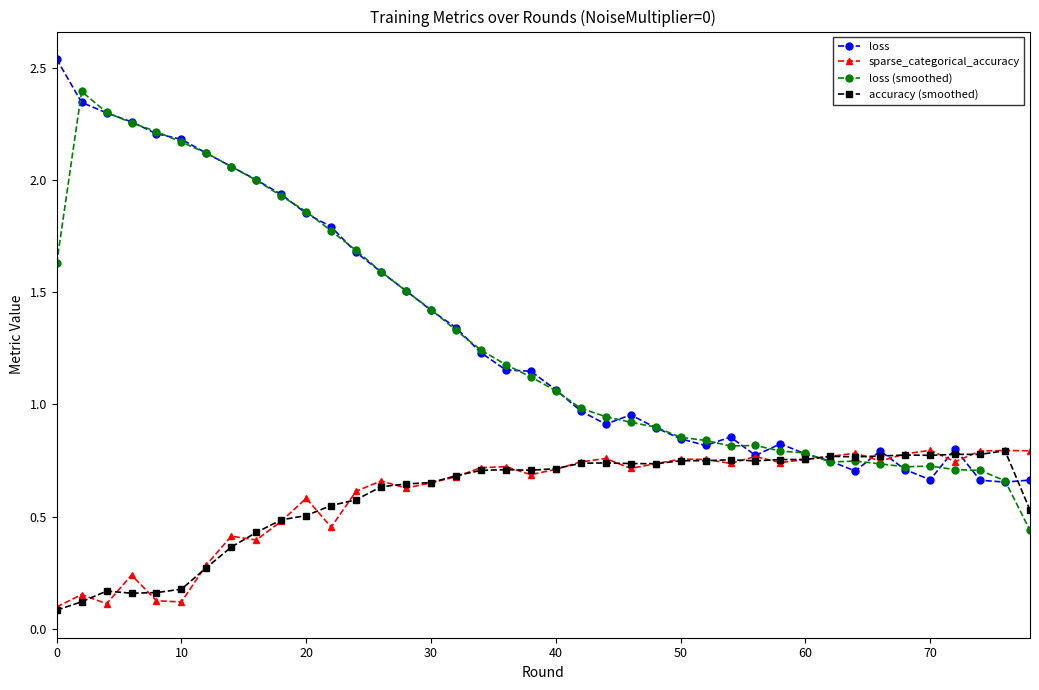

What is the sum of all accuracy (smoothed) values?

23.7